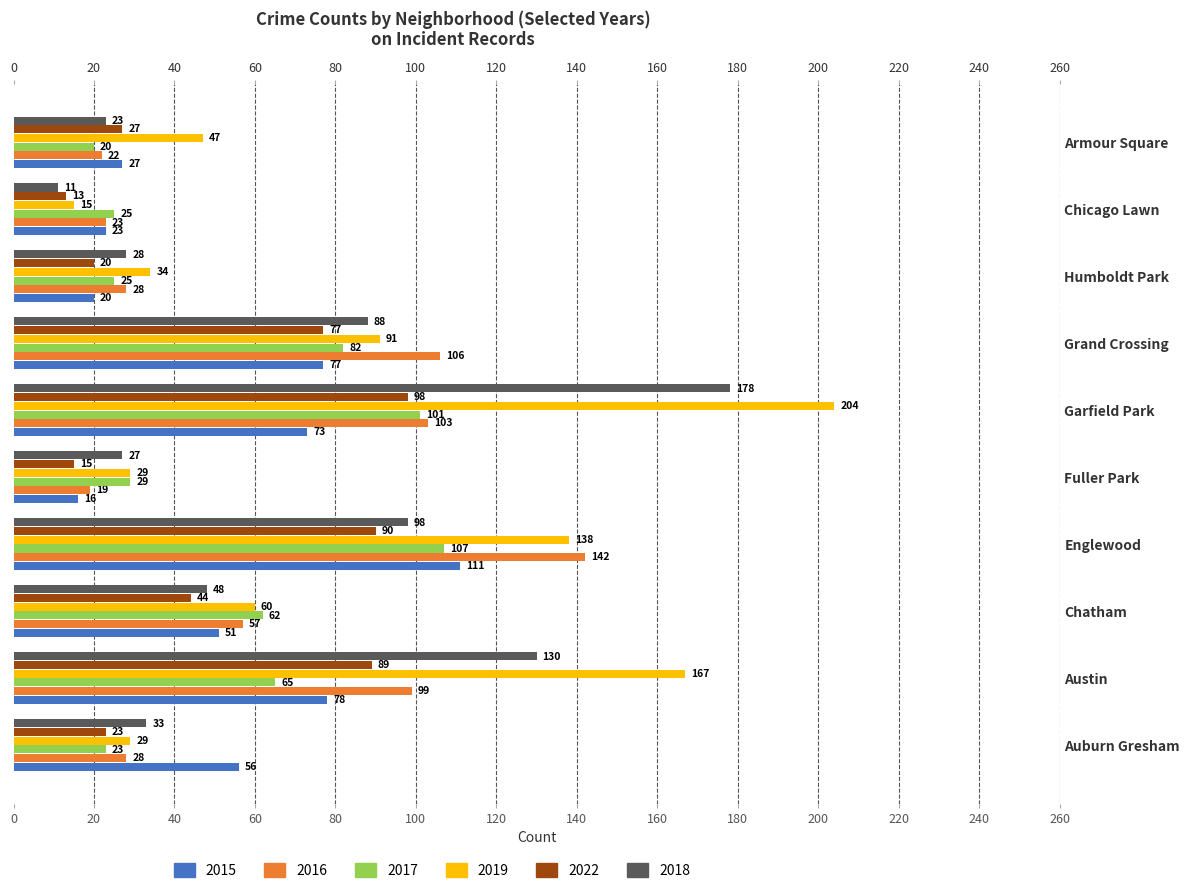

How many groups of bars are there?

10